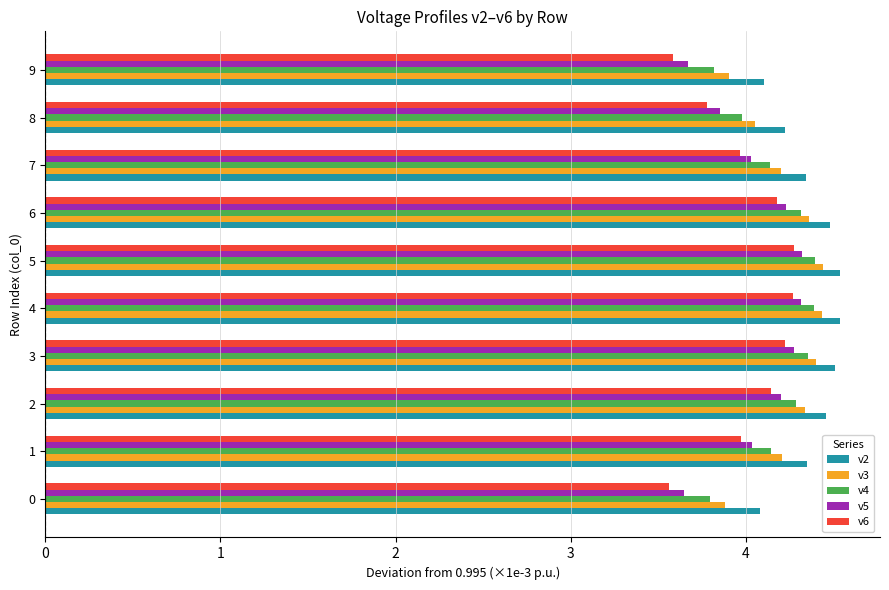

Is the value of v4 at 4 greater than the value of v5 at 6?

Yes